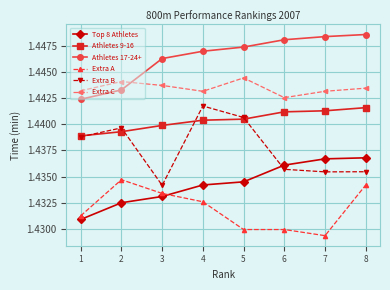

How many times do Top 8 Athletes and Extra B cross each other?

1